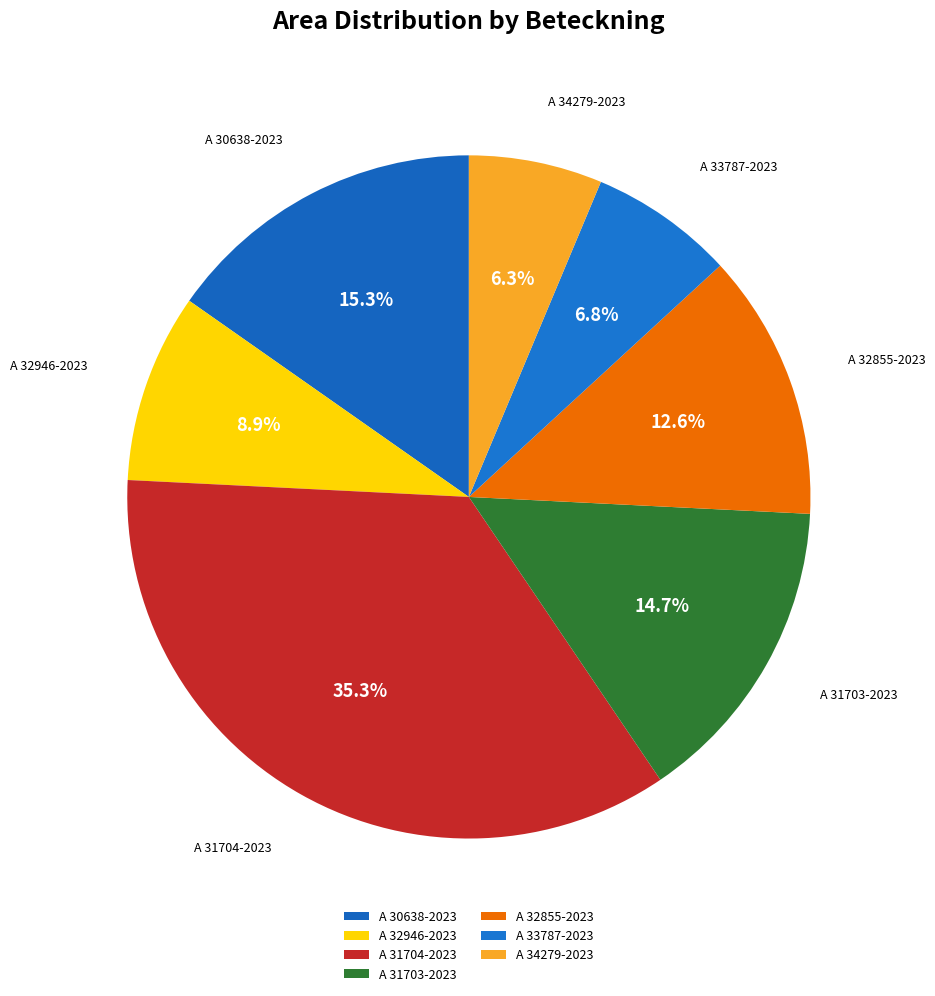

To the nearest percent, what is the combined percentage of A 33787-2023 and A 30638-2023?

22%